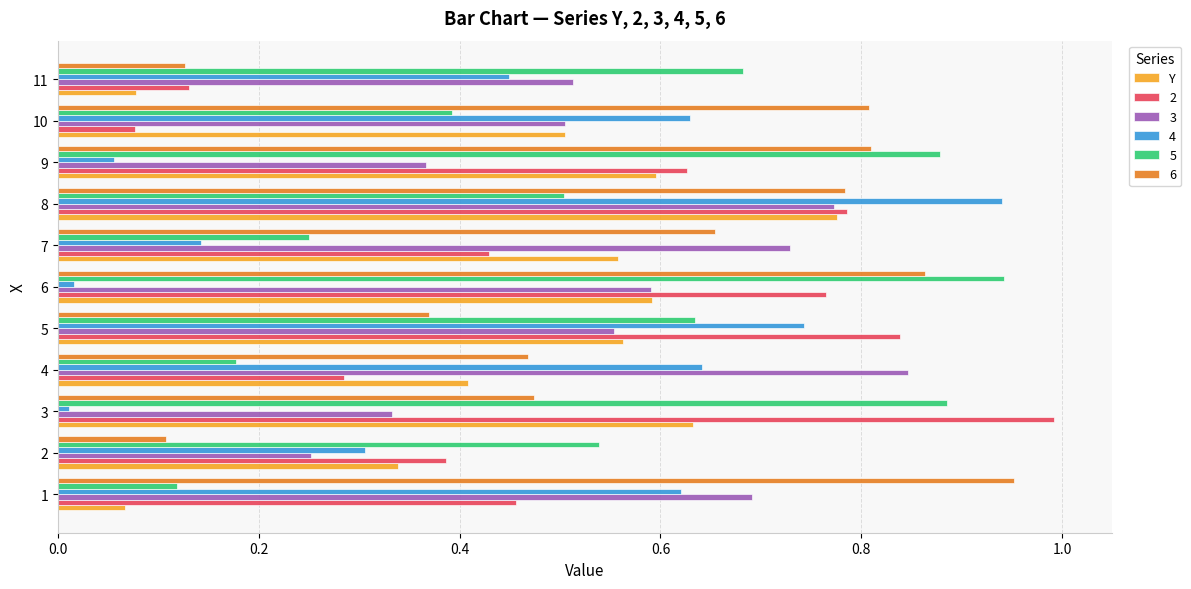

At which label is 2 closest to 0?

10